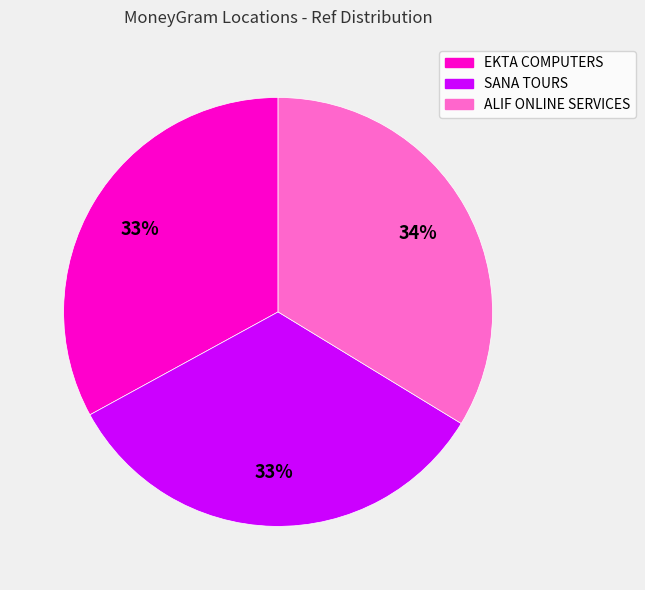

Does EKTA COMPUTERS represent more than half of the total?

No